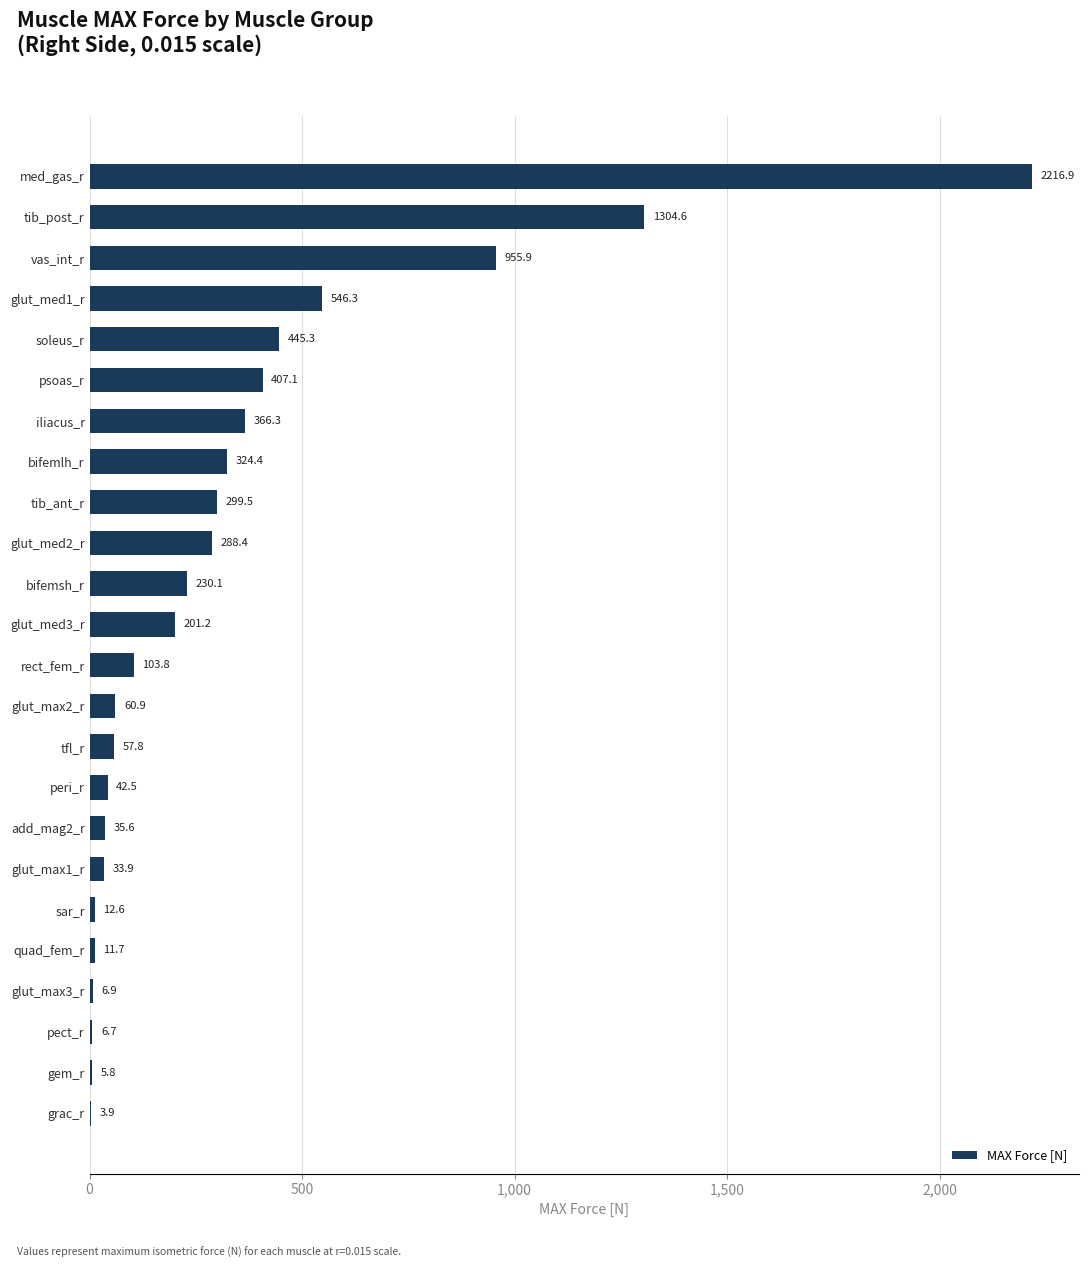

Reading bottom to top, extract all data points from this chart.

grac_r=3.9	gem_r=5.8	pect_r=6.7	glut_max3_r=6.9	quad_fem_r=11.7	sar_r=12.6	glut_max1_r=33.9	add_mag2_r=35.6	peri_r=42.5	tfl_r=57.8	glut_max2_r=60.9	rect_fem_r=103.8	glut_med3_r=201.2	bifemsh_r=230.1	glut_med2_r=288.4	tib_ant_r=299.5	bifemlh_r=324.4	iliacus_r=366.3	psoas_r=407.1	soleus_r=445.3	glut_med1_r=546.3	vas_int_r=955.9	tib_post_r=1304.6	med_gas_r=2216.9